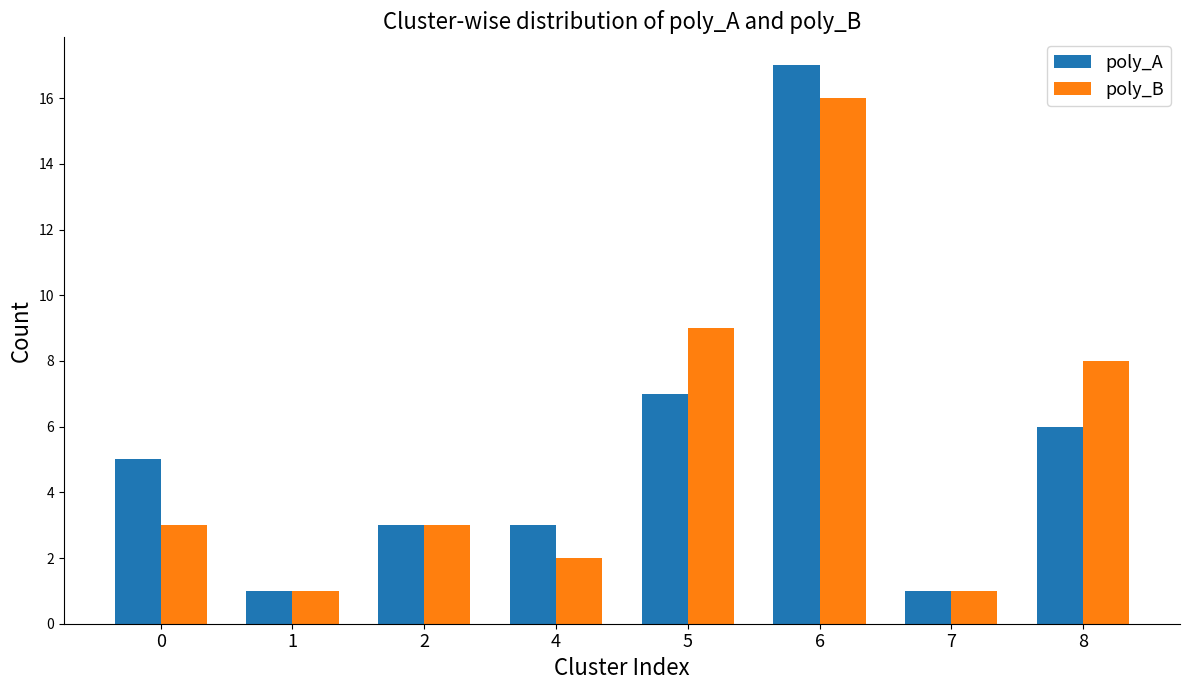

True or false: poly_B has a value of 3 at 4.

False